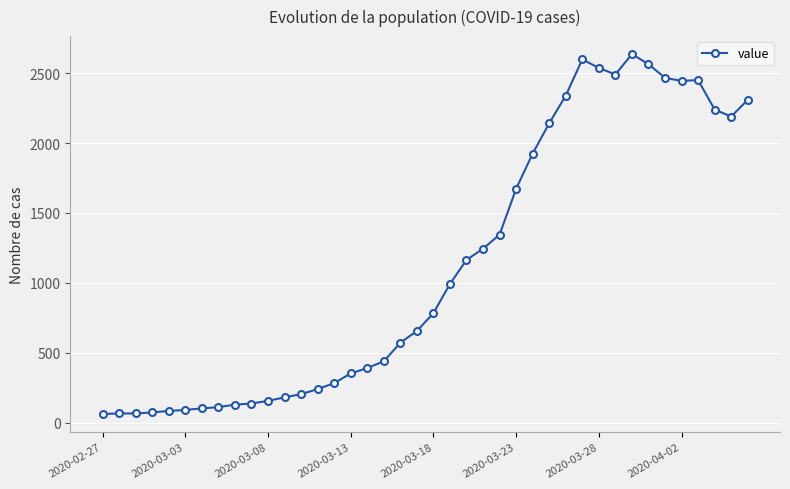

How many series are shown in this chart?

1